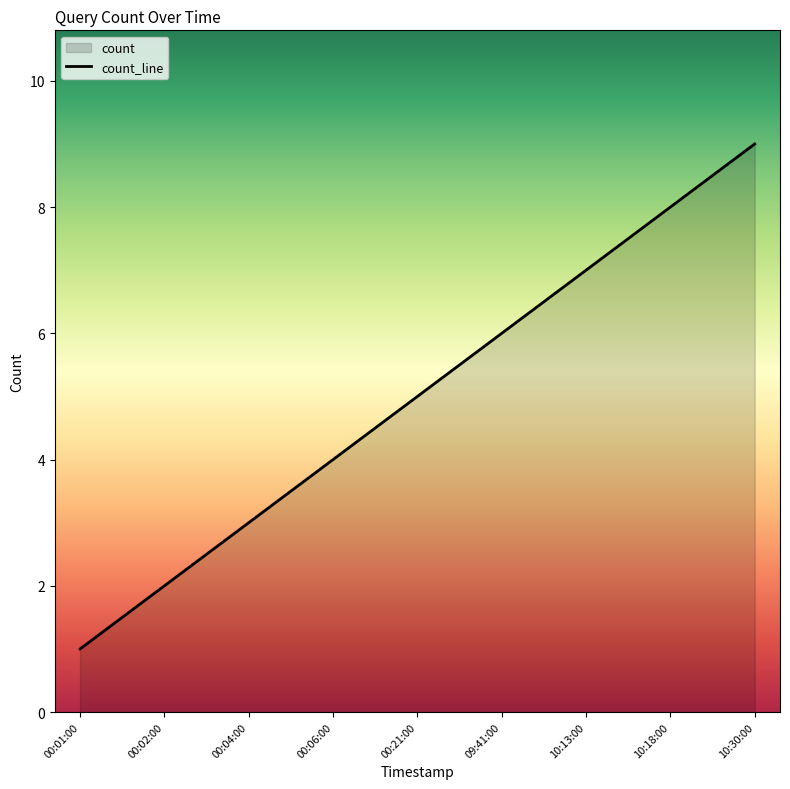

Reading left to right, what are all the values shown in this chart?

1	2	3	4	5	6	7	8	9